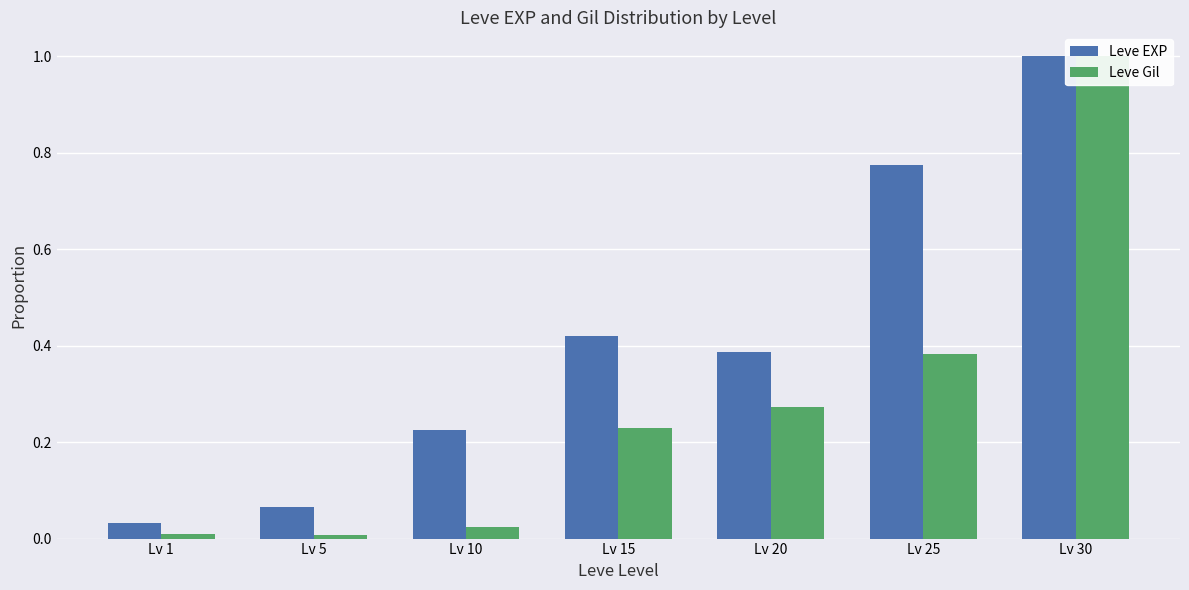

Is the value of Leve EXP at Lv 5 greater than the value of Leve Gil at Lv 15?

No